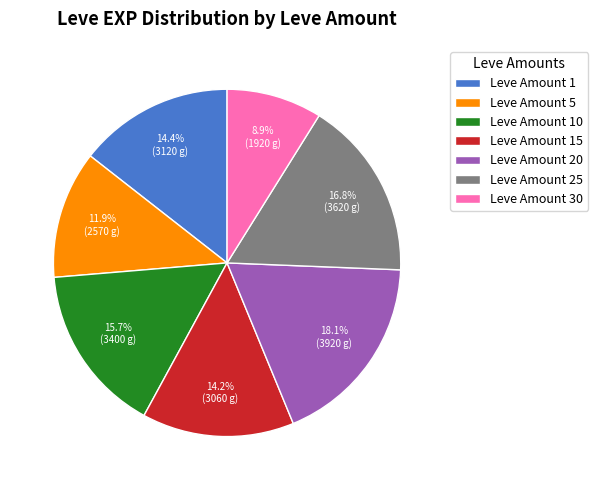

Between Leve Amount 15 and Leve Amount 20, which is larger?

Leve Amount 20